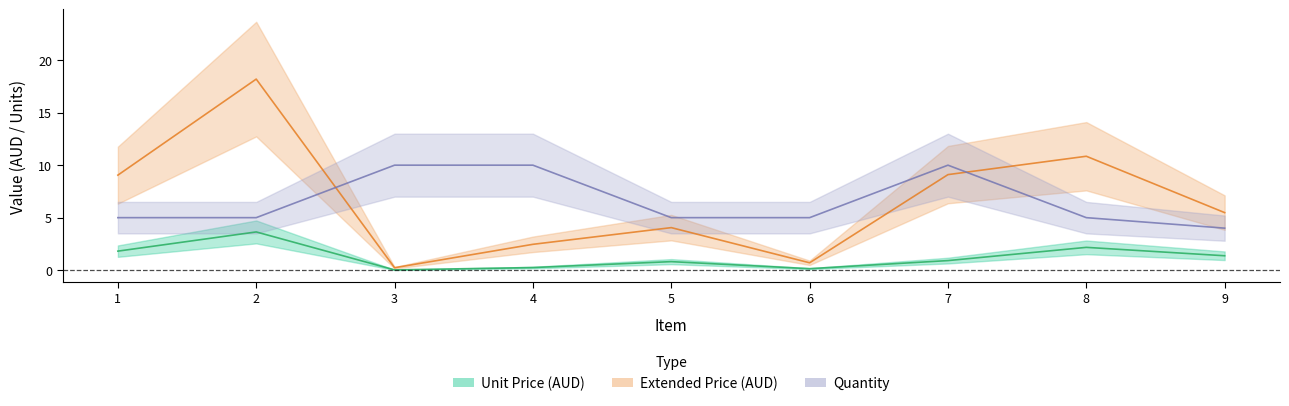

True or false: Unit Price (AUD) has more than 1 interior local peaks.

True